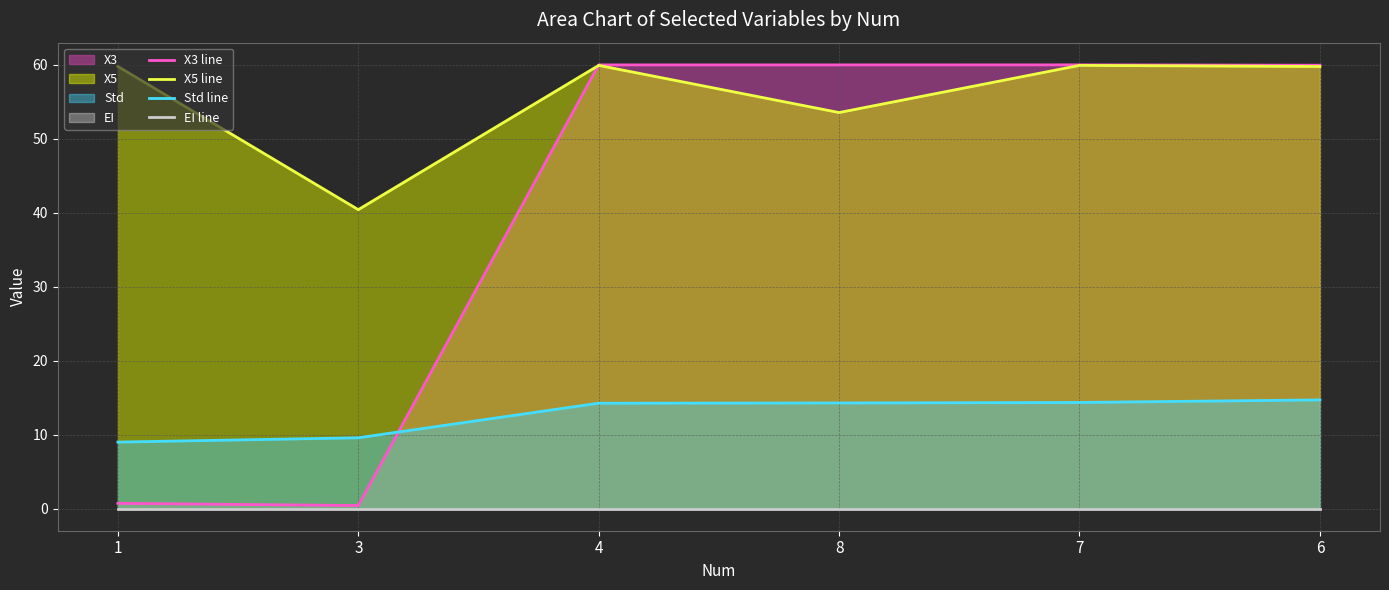

Does the chart display data point markers on the line(s)?

No